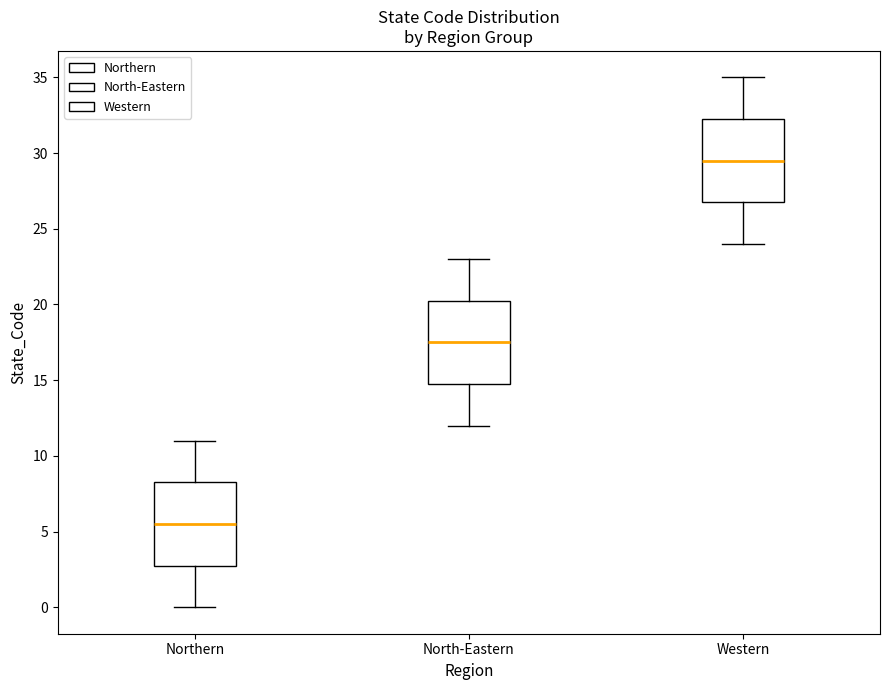

Where is the upper edge of the box for North-Eastern on the y-axis? The values are not printed on the chart, so give them approximately, as read against the axis.

20.5